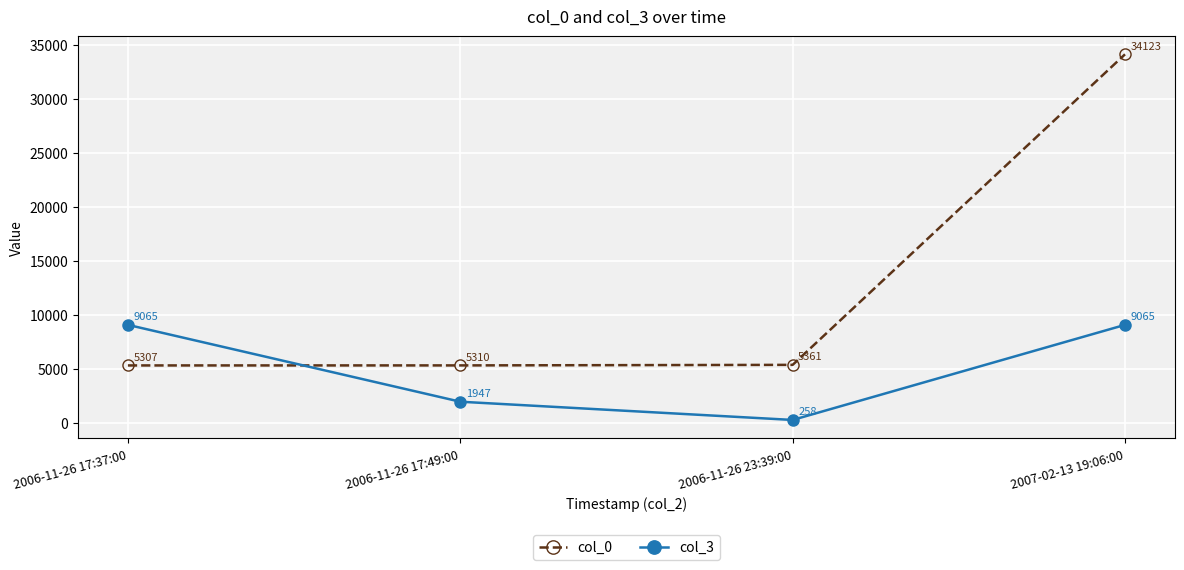

What is the average value of the col_3 series?

5084